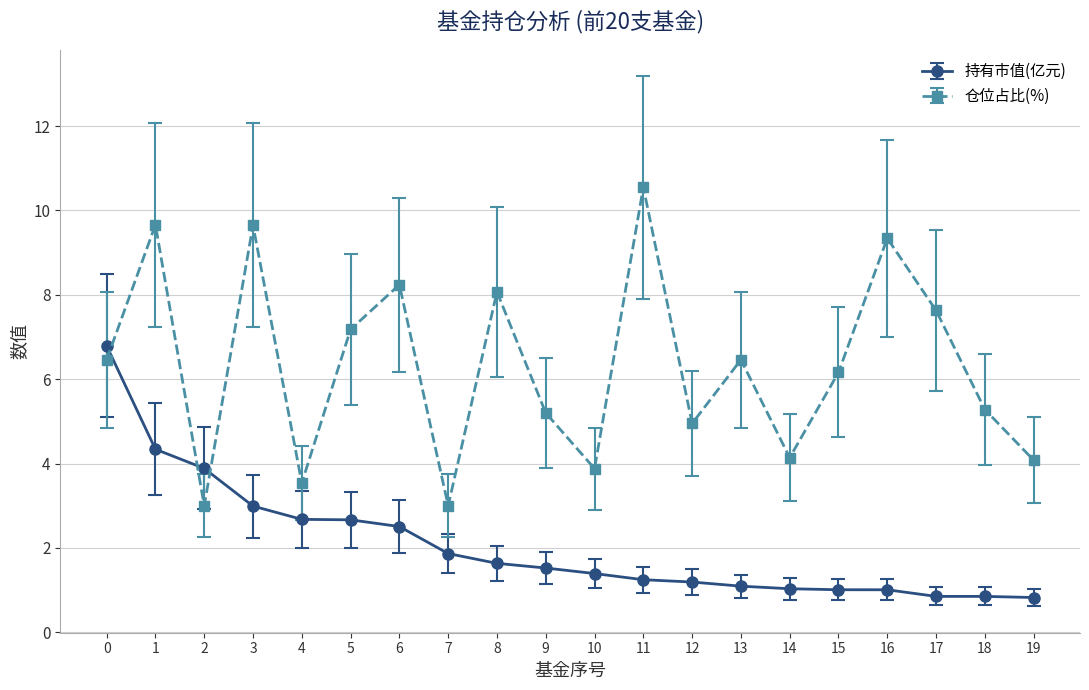

Is it true that 仓位占比(%) equals 7.2 at 5?

True